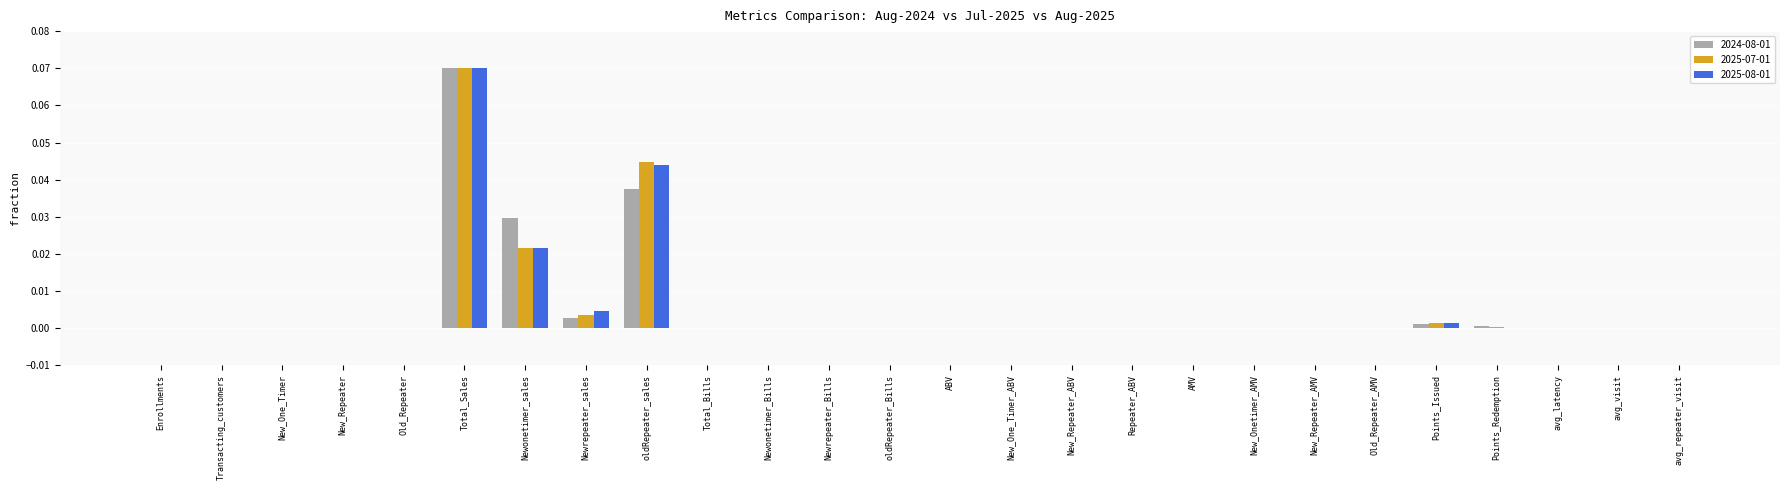

Which category has the highest value across all series?

Total_Sales